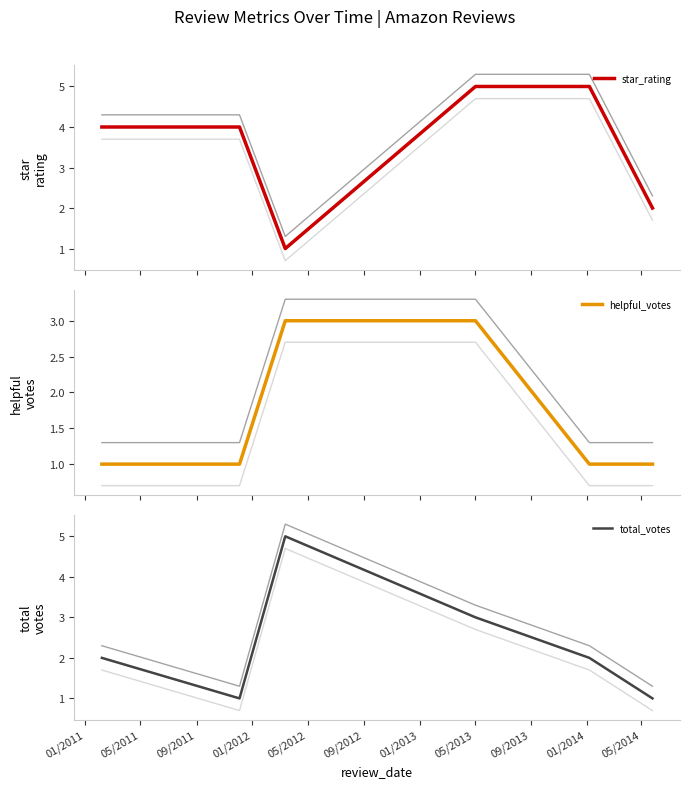

True or false: helpful_votes has more than 1 interior local peaks.

False